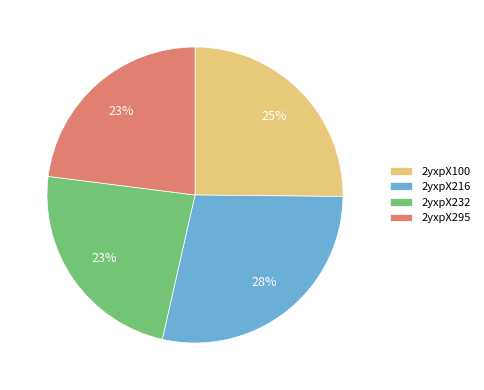

To the nearest percent, what is the combined percentage of 2yxpX216 and 2yxpX100?

54%